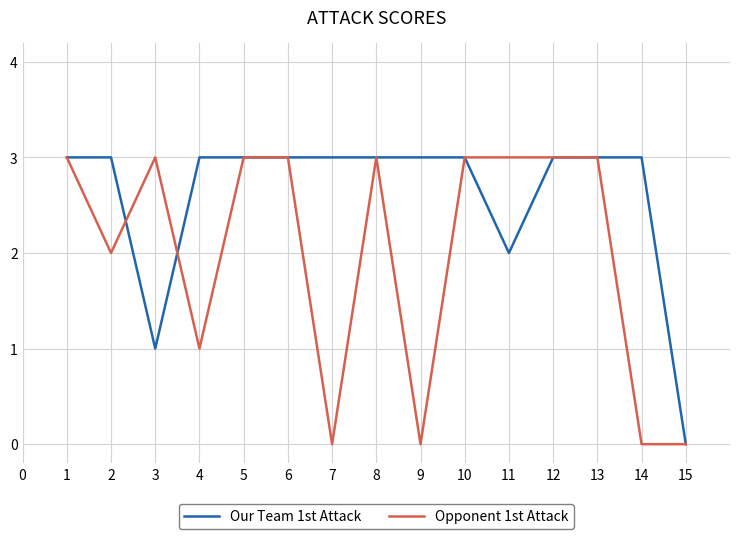

What is the difference between the maximum and minimum values in the Our Team 1st Attack series?

3